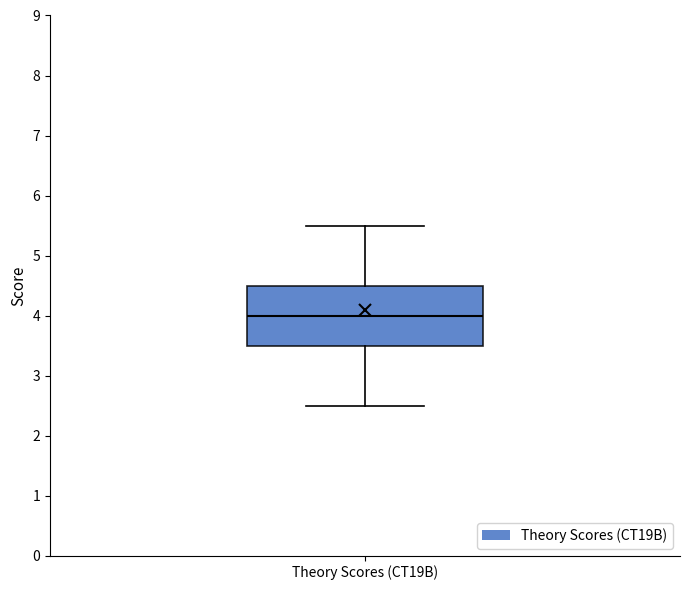

Read this box plot against the y-axis: the position of the median line, the range covered by the box, and the ends of both whiskers. The values are not printed on the chart, so give them approximately, as read against the axis.

median 4.0, box 3.5 to 4.5, whiskers 2.5 to 5.5